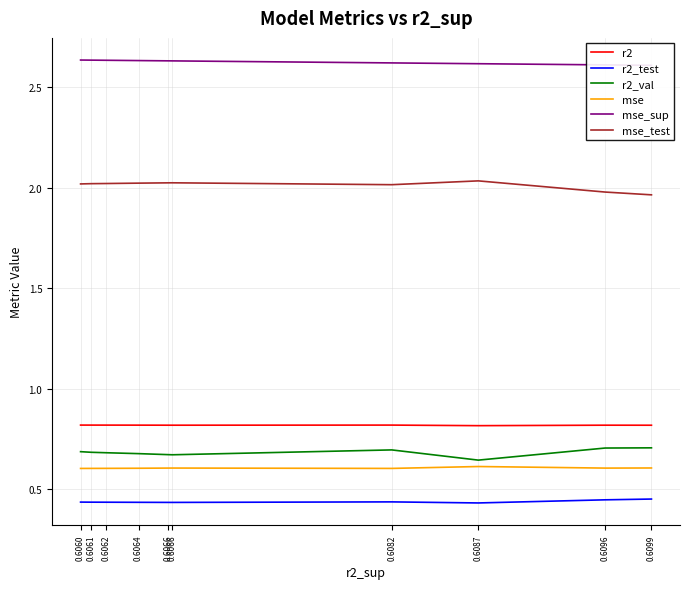

Which series has the widest spread of values?

mse_test